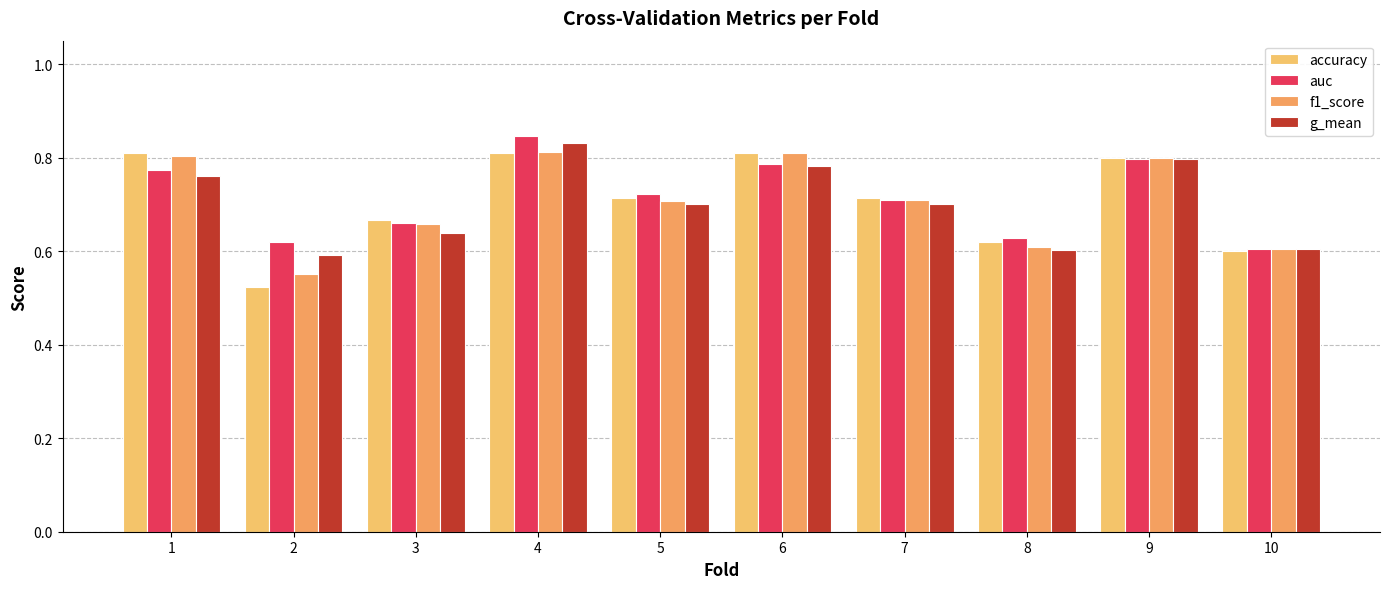

At which label is accuracy closest to 0?

2